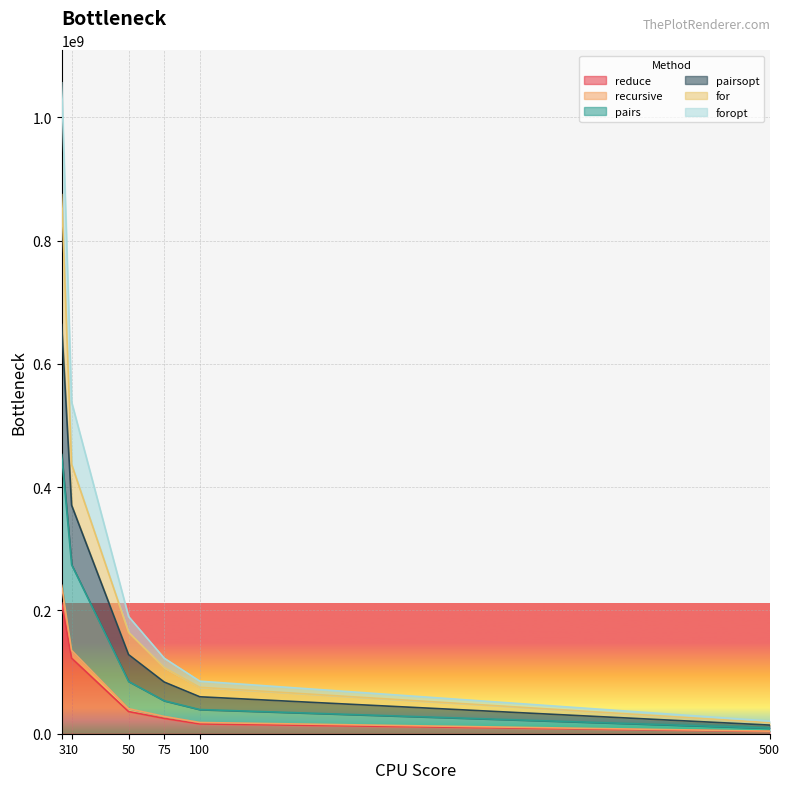

Between 3 and 500, which is larger?

3